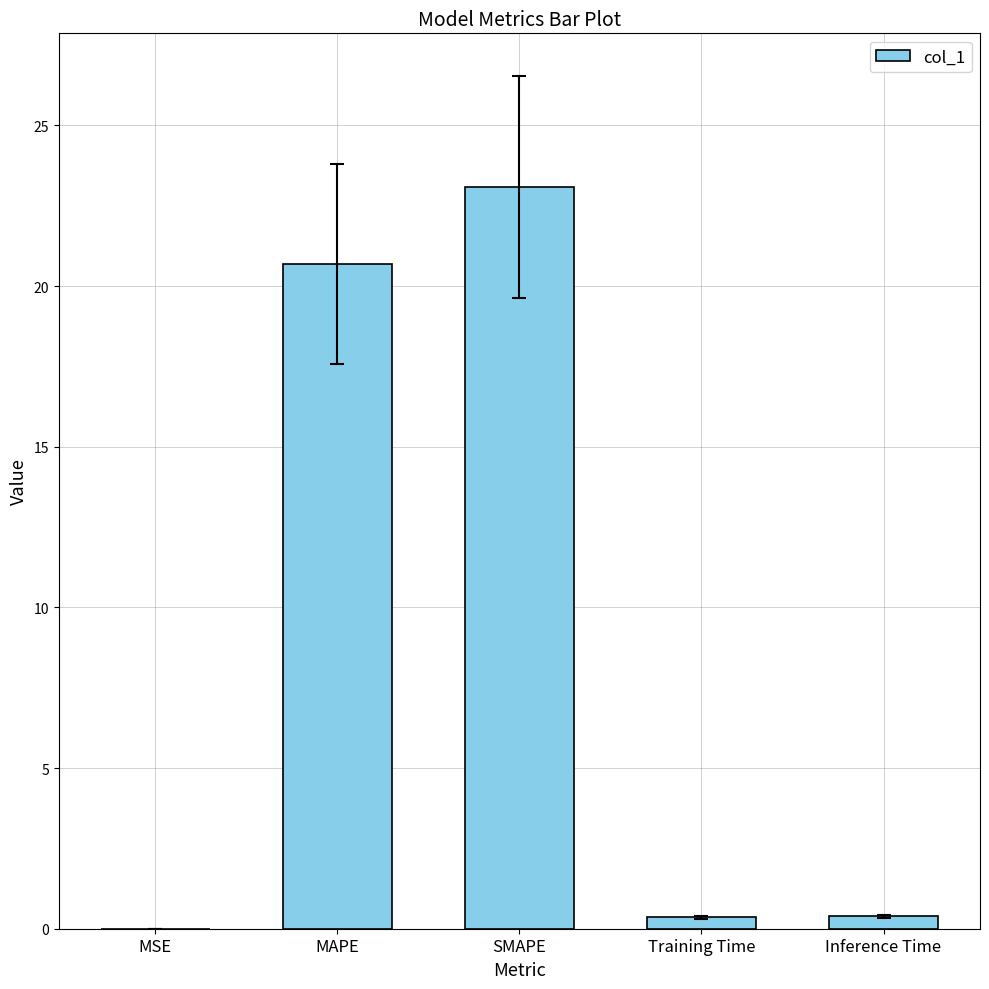

Where is the data nearest to the value 11?

MAPE